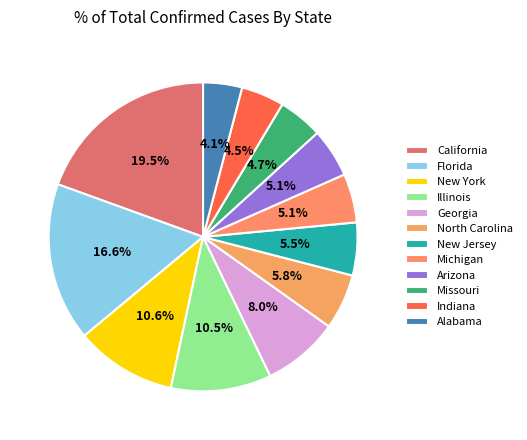

How many segments does this pie chart have?

12